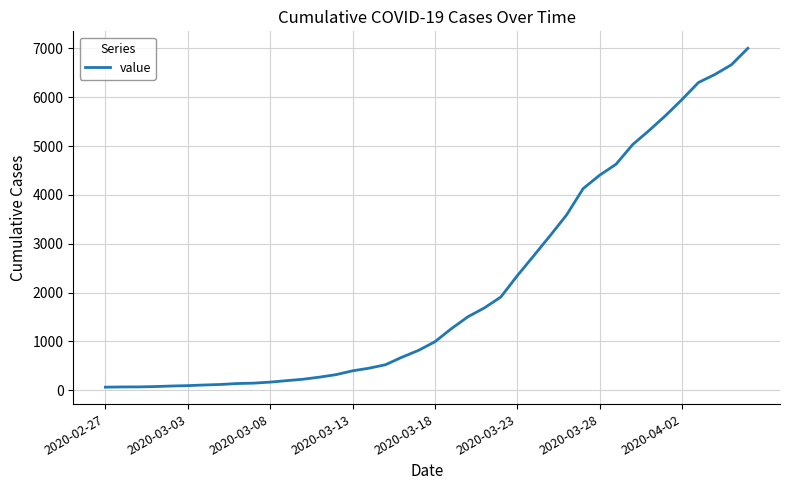

How many lines are shown in the chart?

1